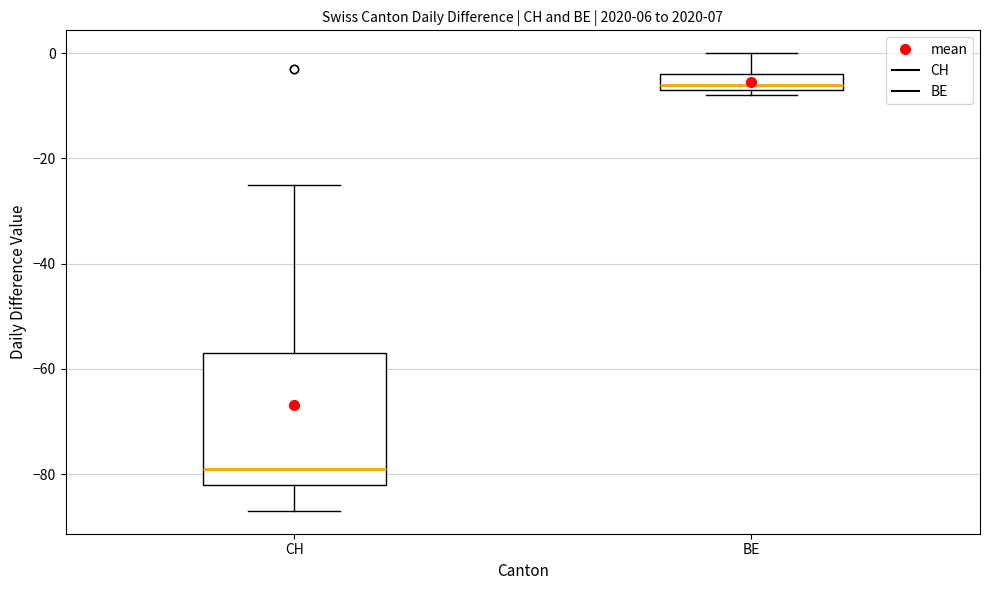

Which box is the tallest, from its lower edge to its upper edge?

CH